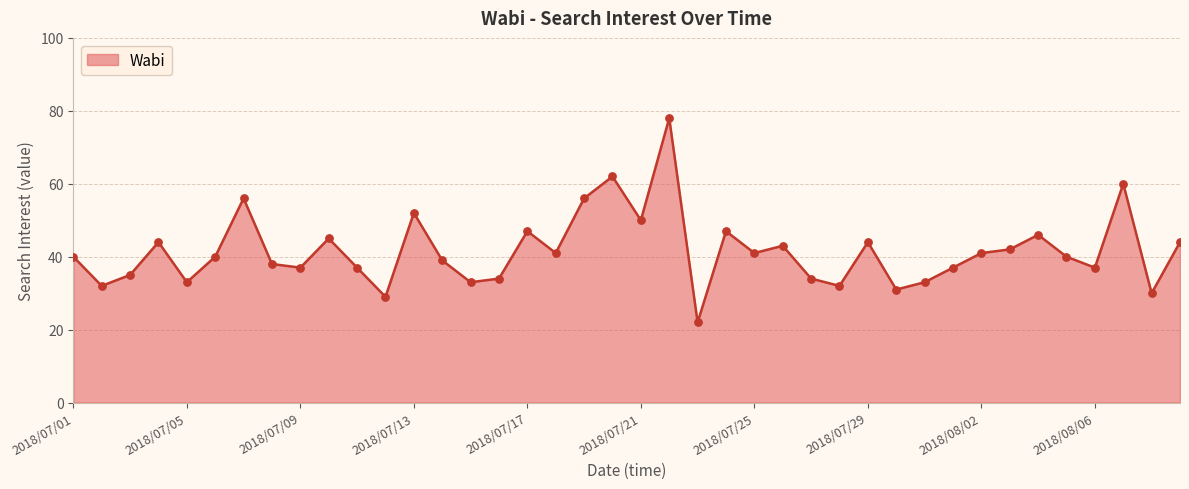

What is the difference between the maximum and minimum values?

56